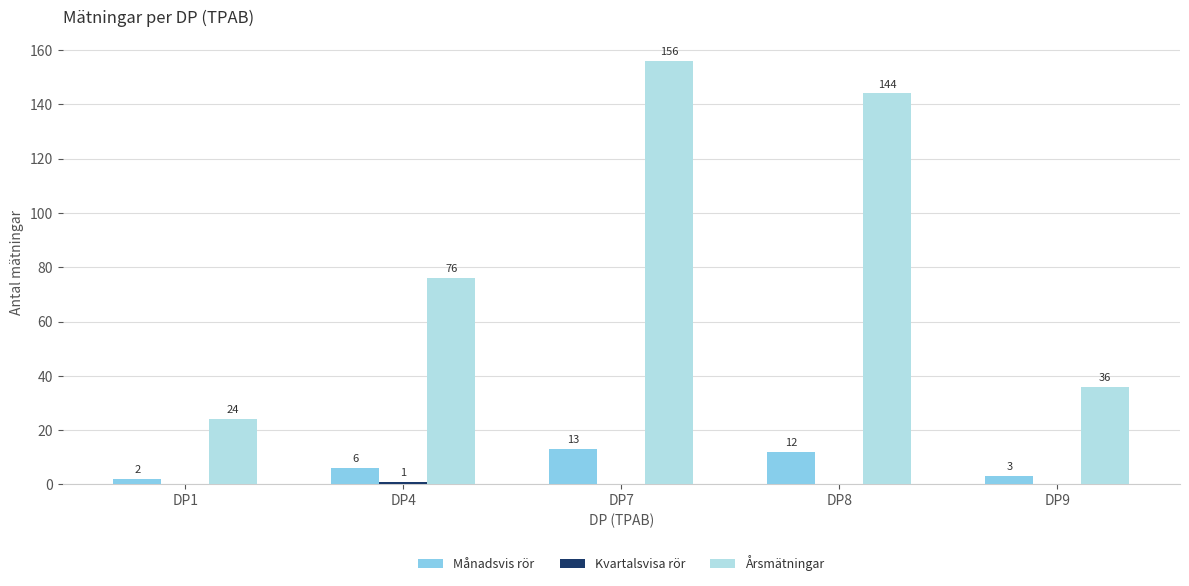

At which category does the chart reach its peak across all series?

DP7